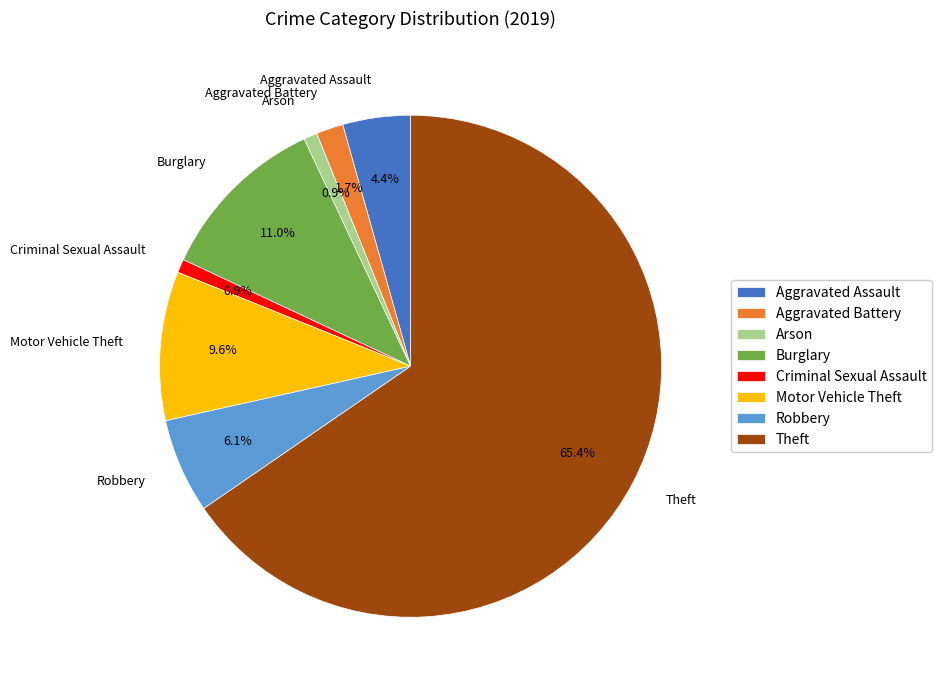

Combined, what portion of the pie is Burglary and Motor Vehicle Theft?

20.6%